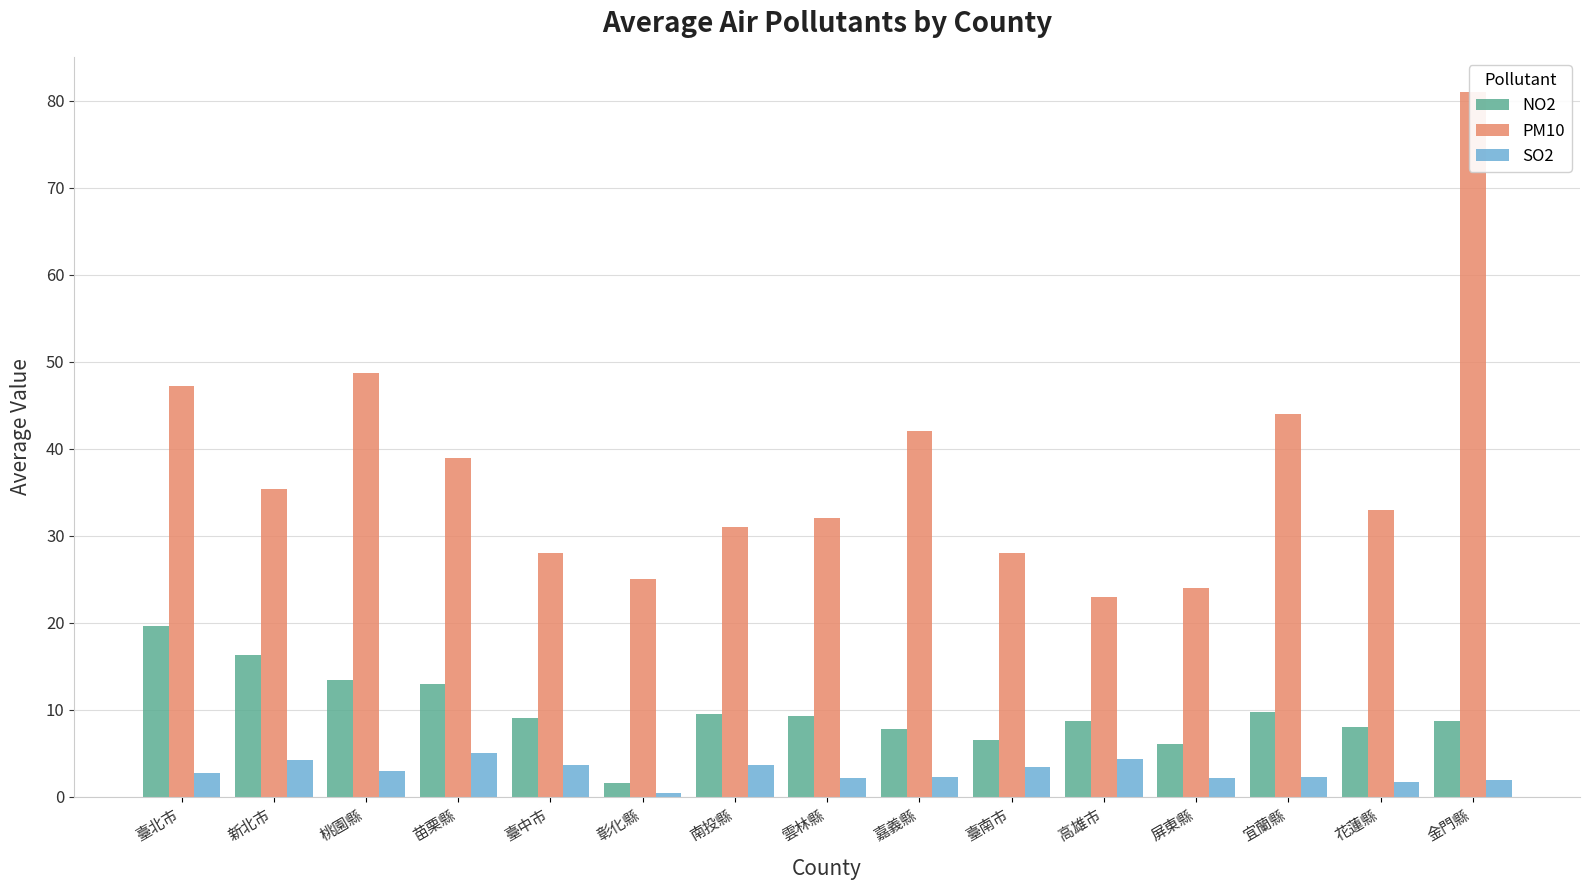

The value of PM10 at 苗栗縣 is 39.0. True or false?

True